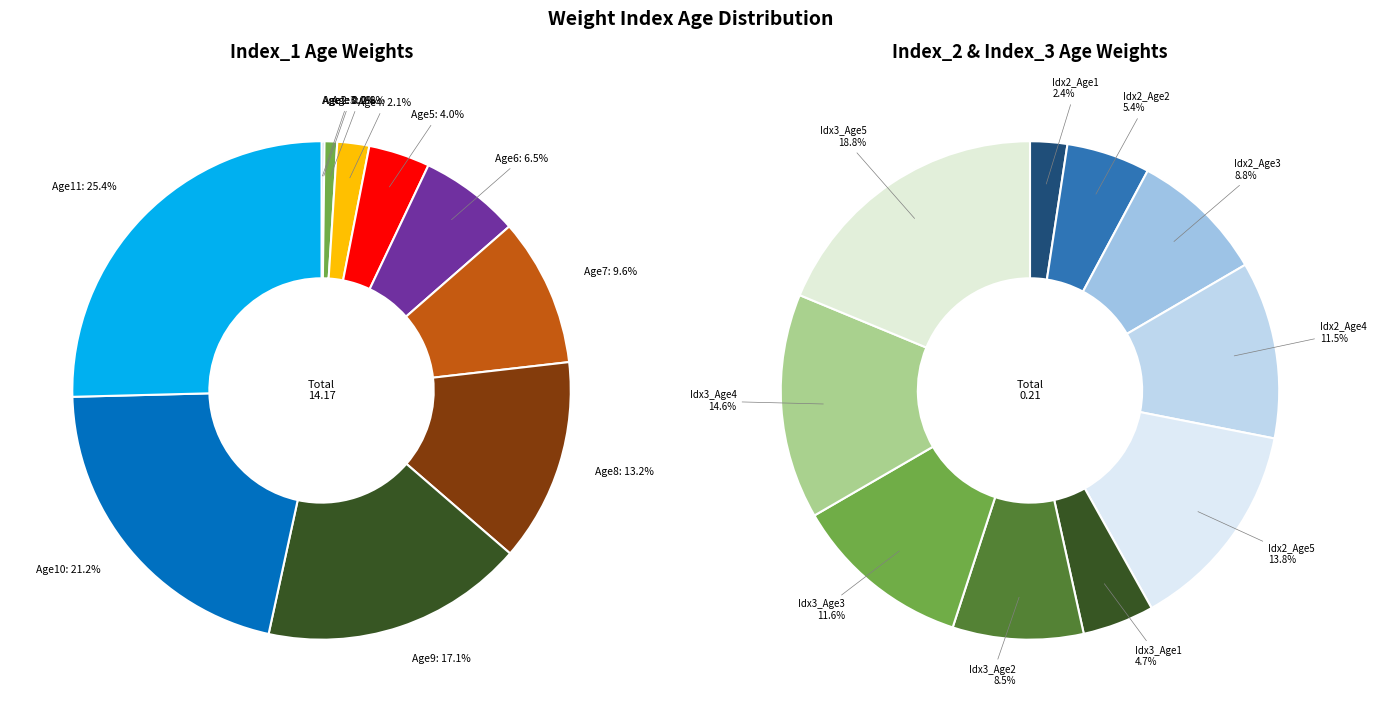

Which slice is the largest?

Age11